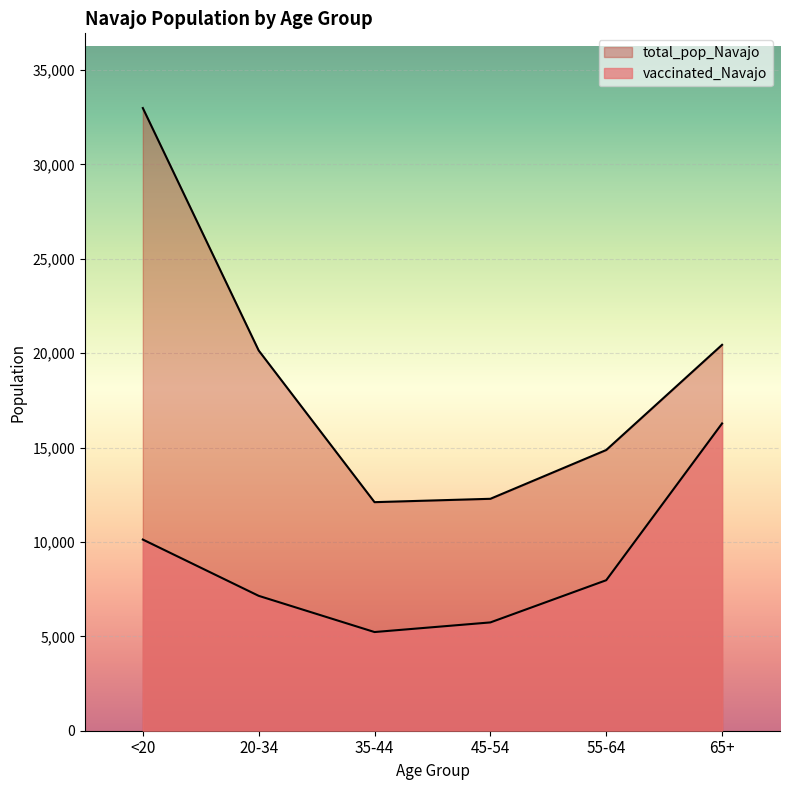

Reading left to right, extract all data points from this chart.

vaccinated_Navajo: 10126	7145	5227	5737	7972	16276
total_pop_Navajo: 32982	20141	12107	12285	14869	20441